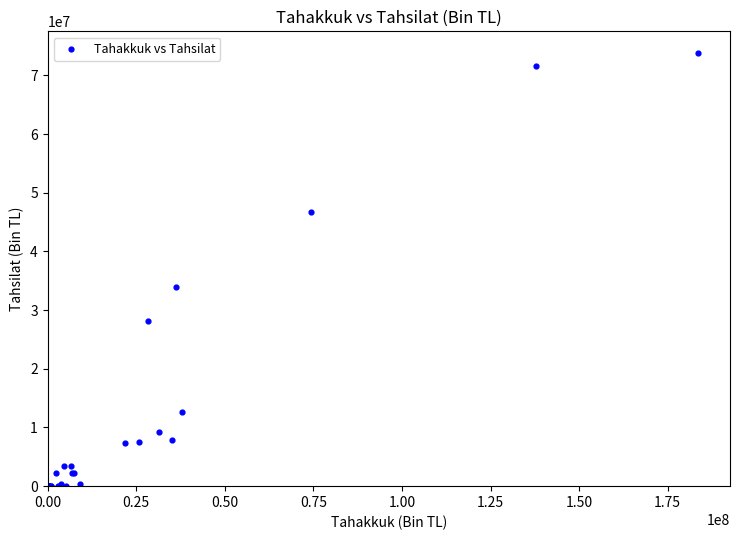

What Y value in the scatter plot is closest to 36903032?

33953924.5